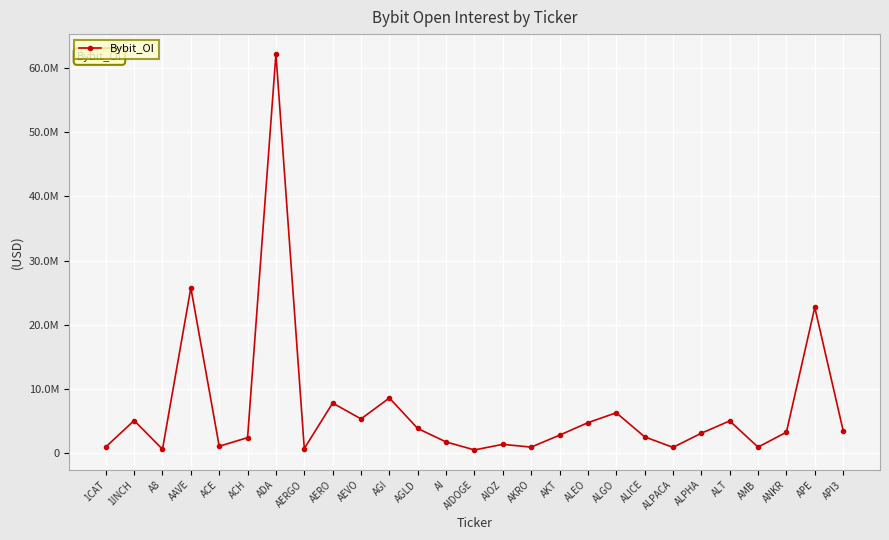

Reading left to right, what are all the values shown in this chart?

1CAT=987180	1INCH=5100800	A8=634452	AAVE=25750840	ACE=1100268	ACH=2437313	ADA=62152141	AERGO=748003	AERO=7821133	AEVO=5353385	AGI=8610747	AGLD=3862560	AI=1768609	AIDOGE=526890	AIOZ=1396365	AKRO=962710	AKT=2826074	ALEO=4763849	ALGO=6312284	ALICE=2566695	ALPACA=925356	ALPHA=3127803	ALT=5042910	AMB=964891	ANKR=3291406	APE=22710500	API3=3542421